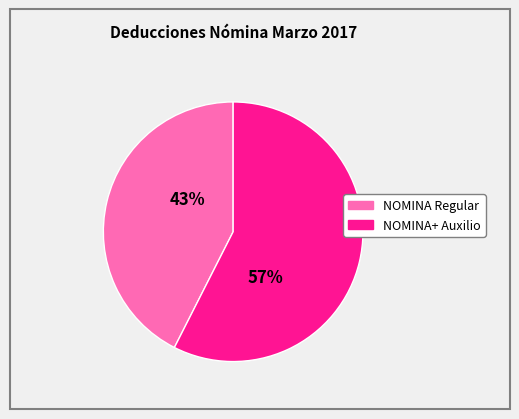

To the nearest percent, what is the average slice percentage?

50%